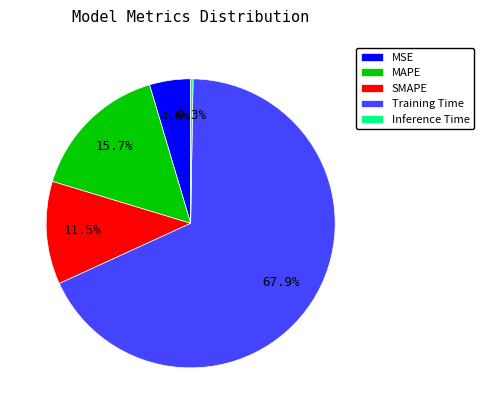

To the nearest percent, what is the difference between the largest and smallest slice percentages?

68%